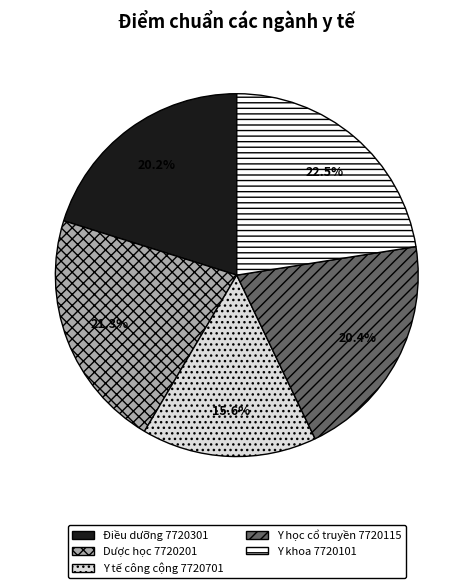

Approximately how many times larger is the value at Y khoa 7720101 compared to Dược học 7720201?

1.1